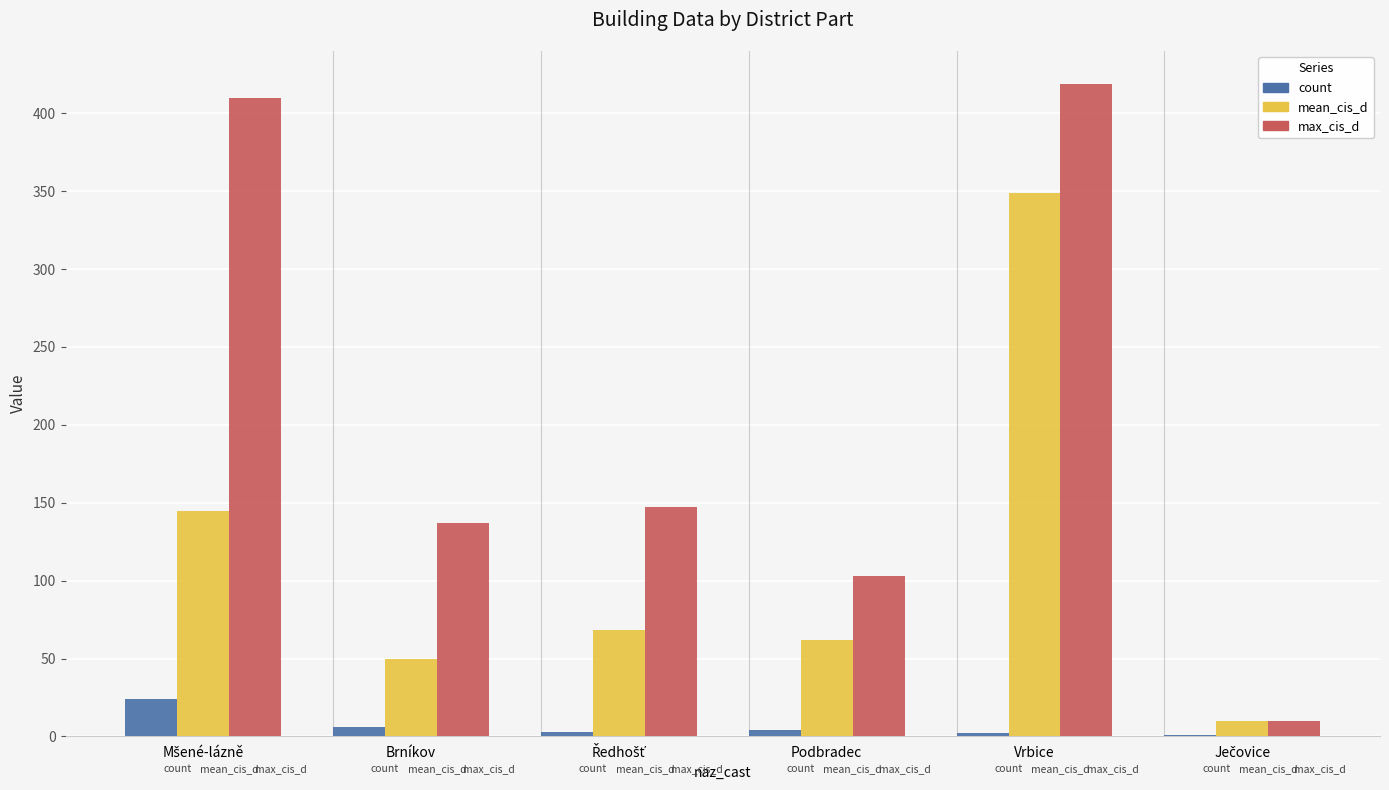

At which category is the sum across all series the highest?

Vrbice